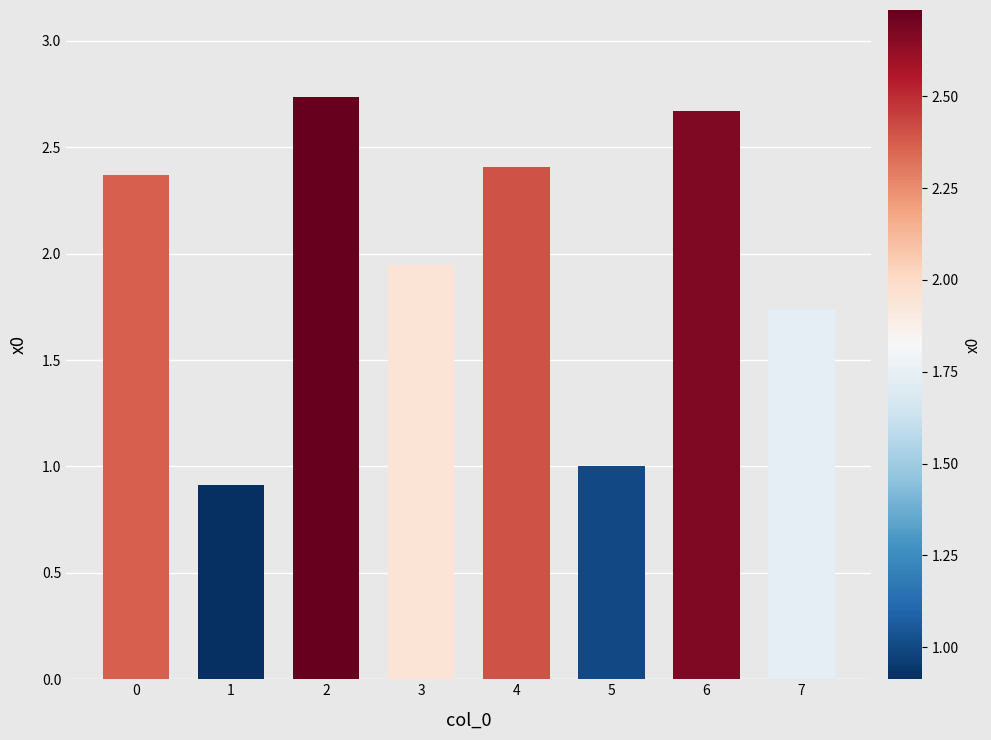

How many bars are there in total?

8